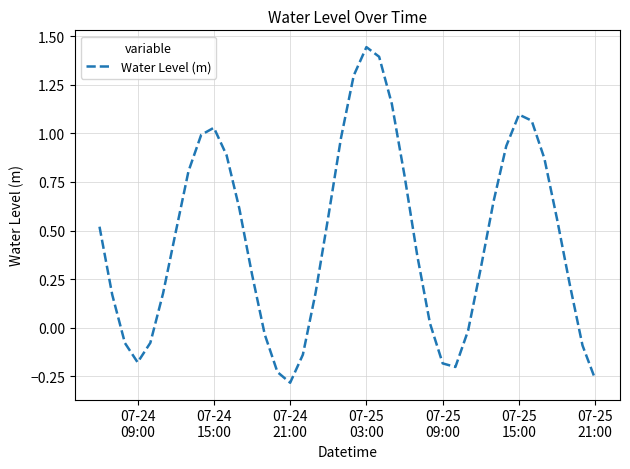

What is the difference between the maximum and minimum values?

1.7